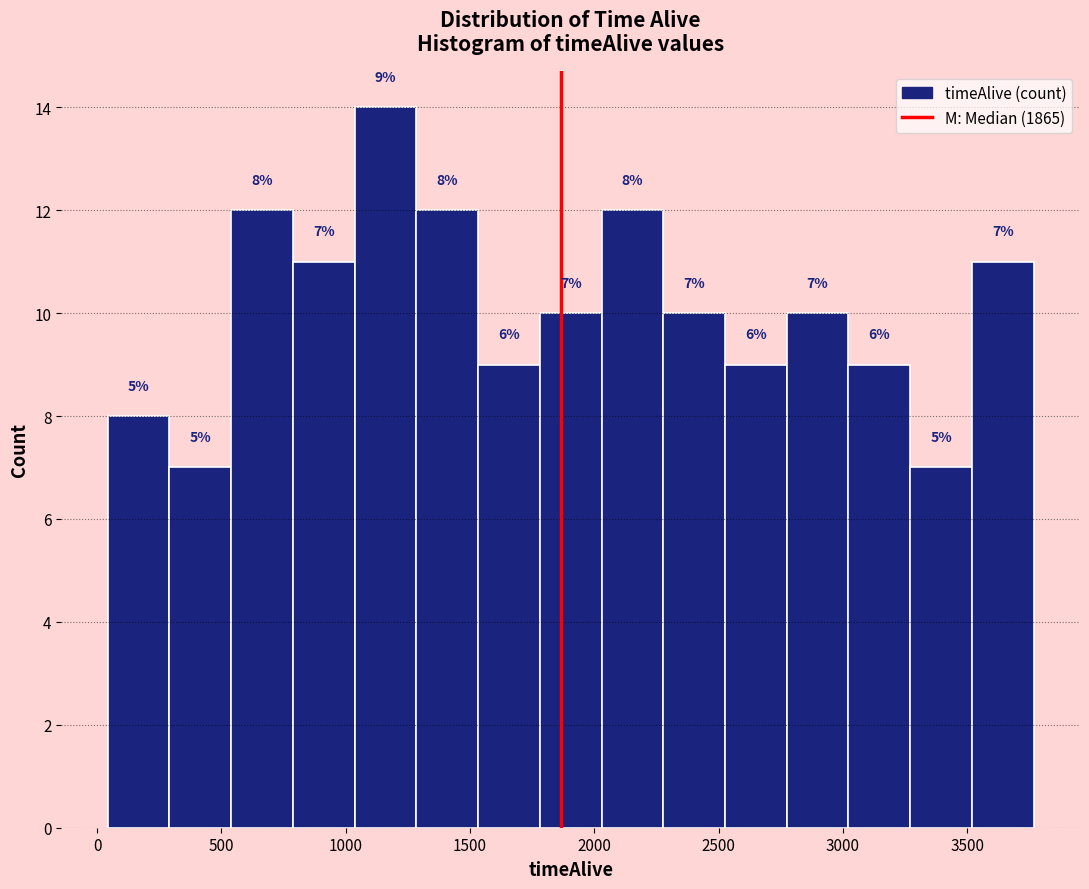

Which range on the x-axis has the tallest bar?

1050 to 1300